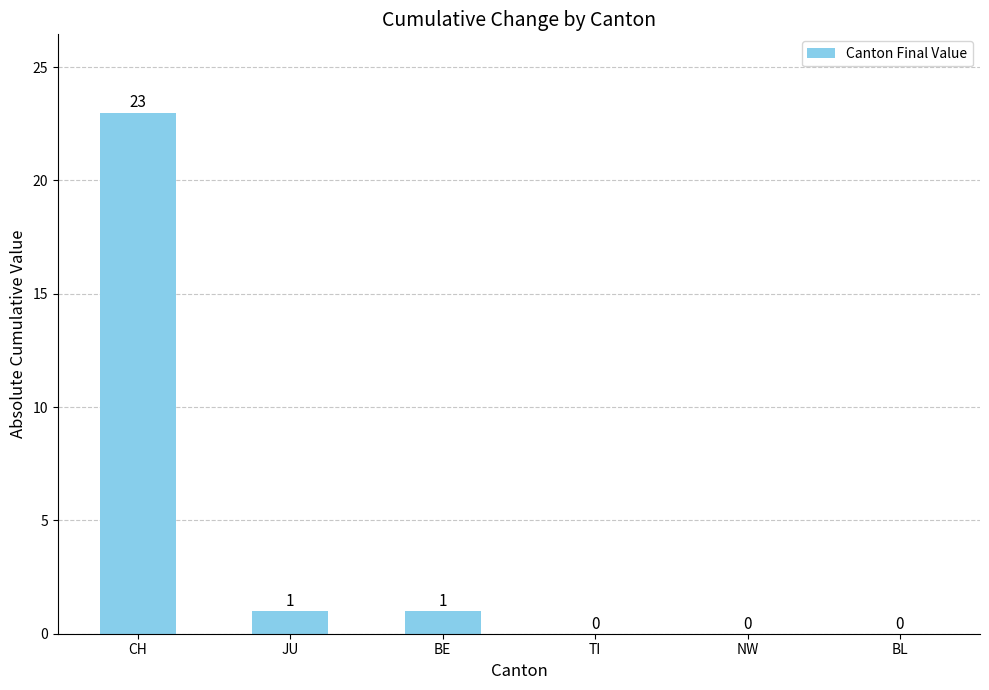

What is the average value?

4